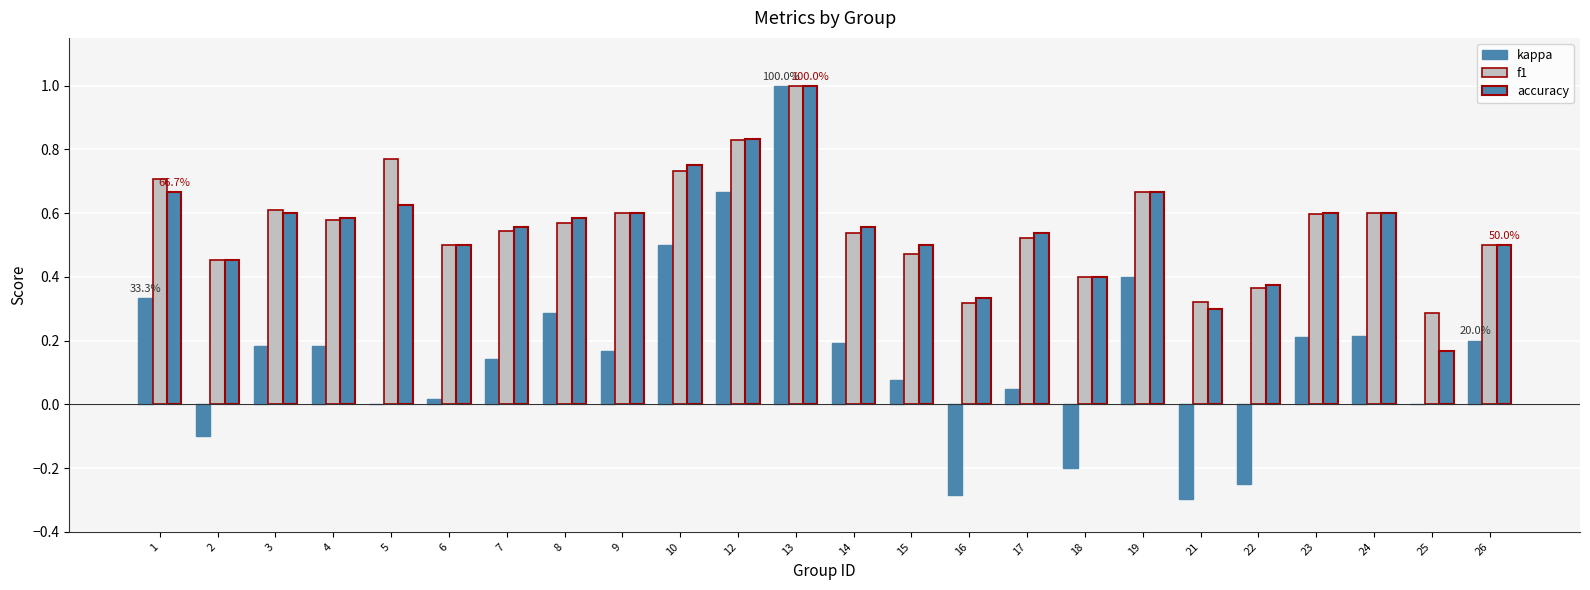

Reading right to left, transcribe all the data shown in this chart.

kappa: 0.2	0.0	0.2	0.2	-0.2	-0.3	0.4	-0.2	0.0	-0.3	0.1	0.2	1.0	0.7	0.5	0.2	0.3	0.1	0.0	0.0	0.2	0.2	-0.1	0.3
f1: 0.5	0.3	0.6	0.6	0.4	0.3	0.7	0.4	0.5	0.3	0.5	0.5	1.0	0.8	0.7	0.6	0.6	0.5	0.5	0.8	0.6	0.6	0.5	0.7
accuracy: 0.5	0.2	0.6	0.6	0.4	0.3	0.7	0.4	0.5	0.3	0.5	0.6	1.0	0.8	0.8	0.6	0.6	0.6	0.5	0.6	0.6	0.6	0.5	0.7